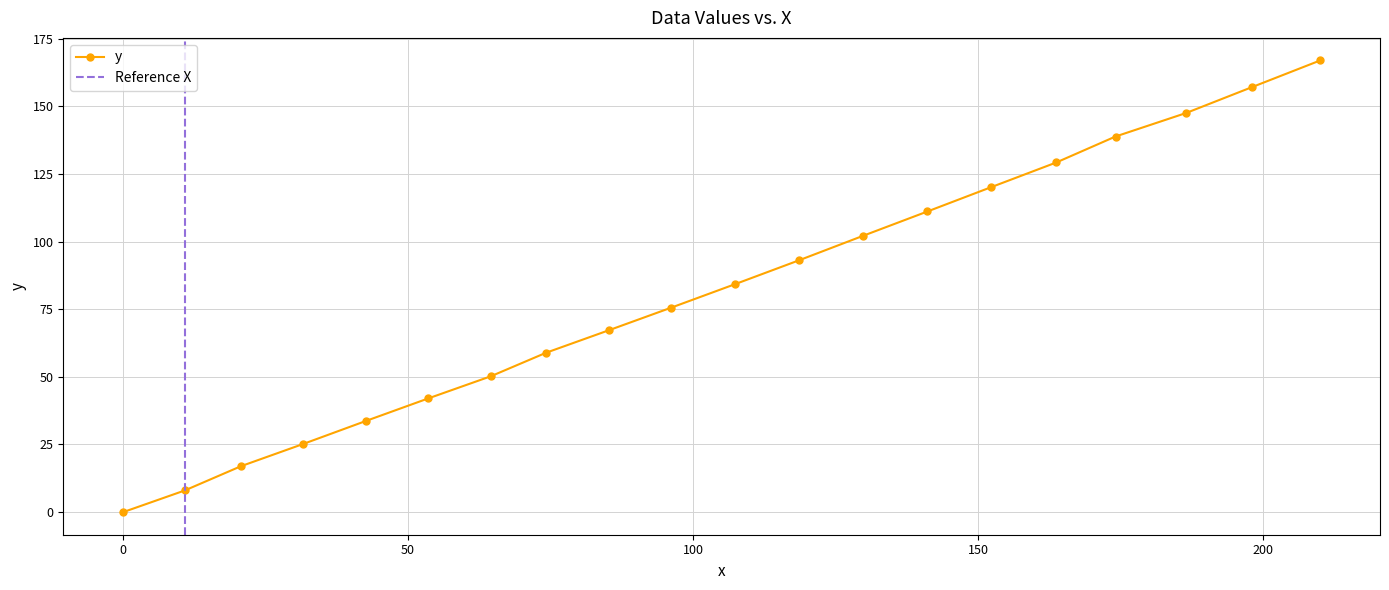

What is the maximum value for y?

166.9